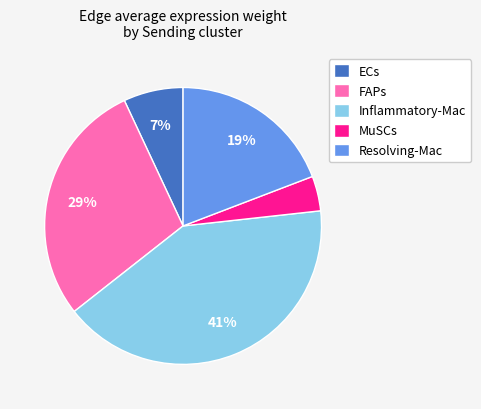

To the nearest percent, what percentage of the pie is MuSCs?

4%